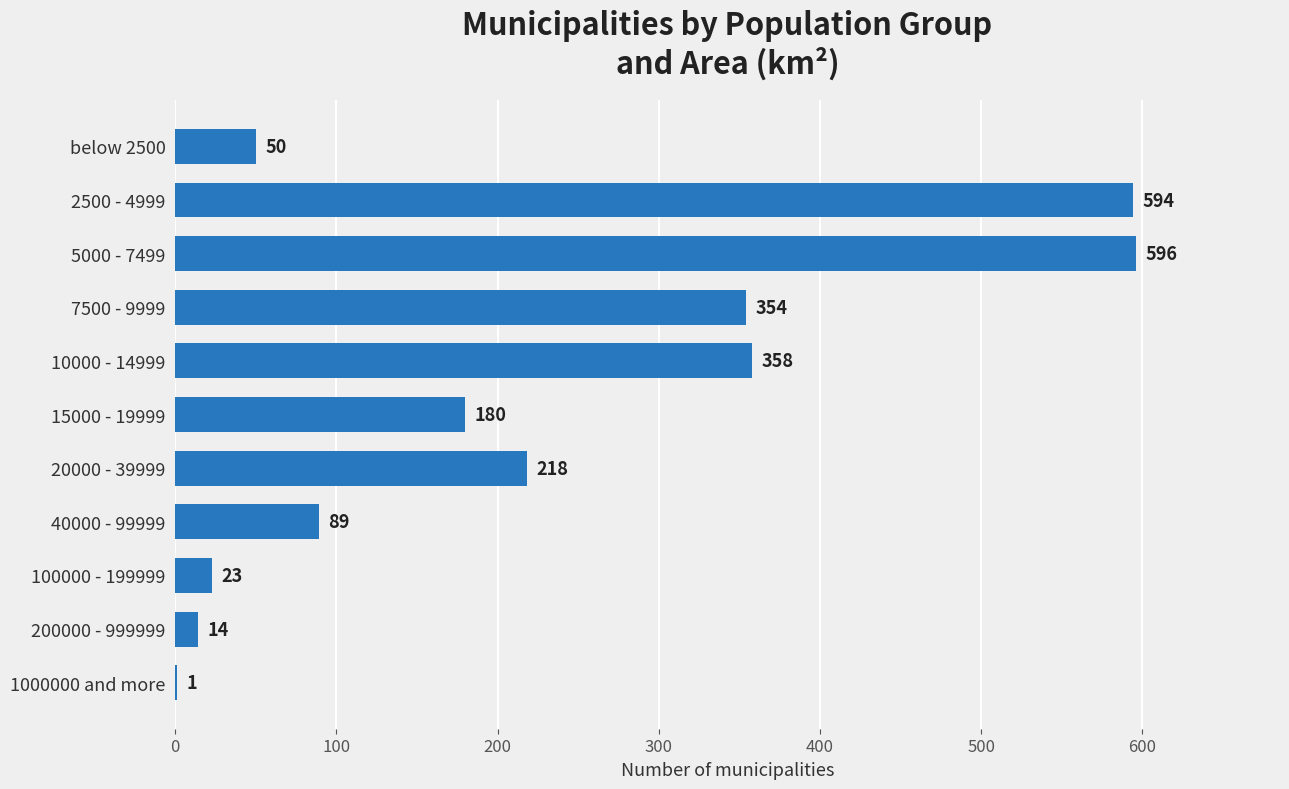

What is the sum of the values at 7500 - 9999 and 15000 - 19999?

534